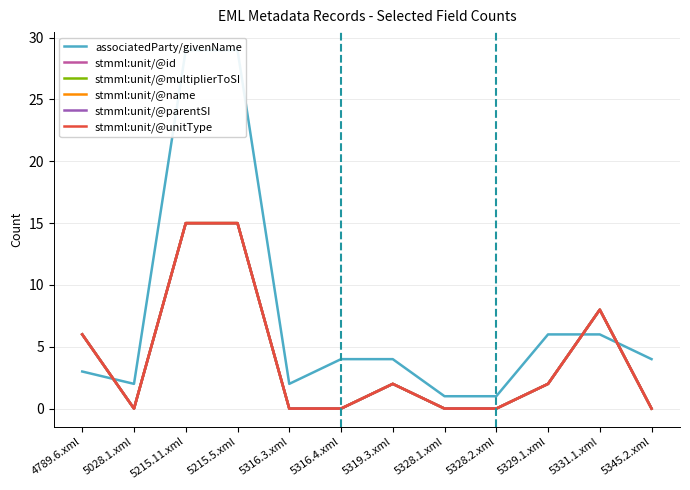

Is the value of stmml:unit/@name at 4789.6.xml greater than the value of stmml:unit/@parentSI at 5316.4.xml?

Yes